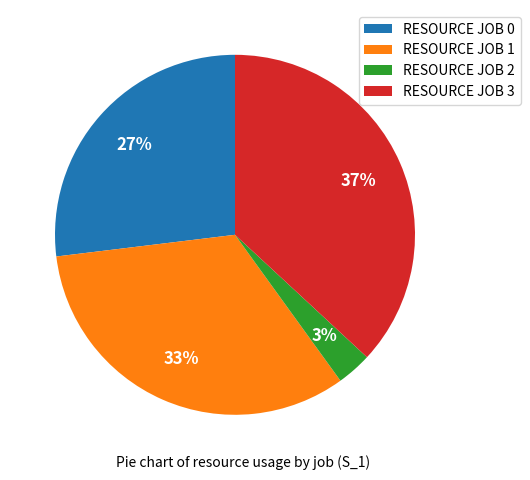

The RESOURCE JOB 2 slice represents 3% of the pie. True or false?

True